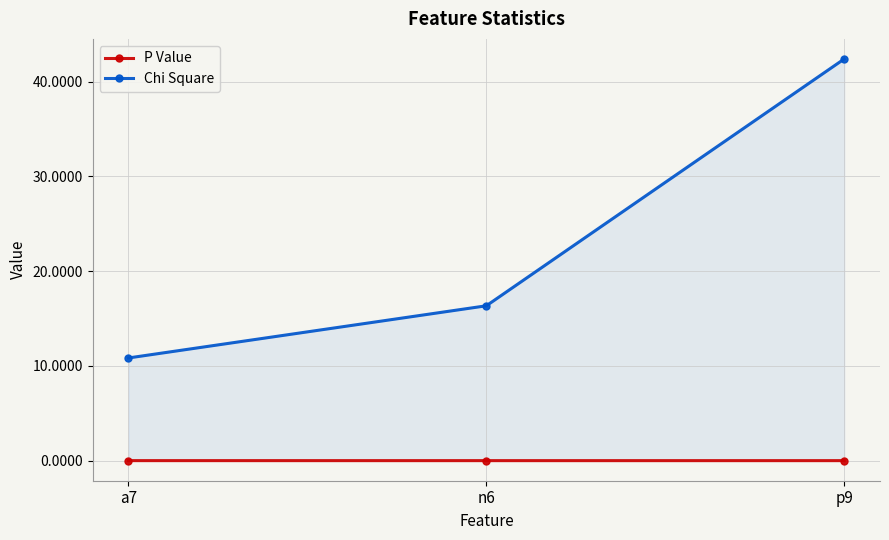

Rank the categories by Chi Square value from lowest to highest.

a7, n6, p9